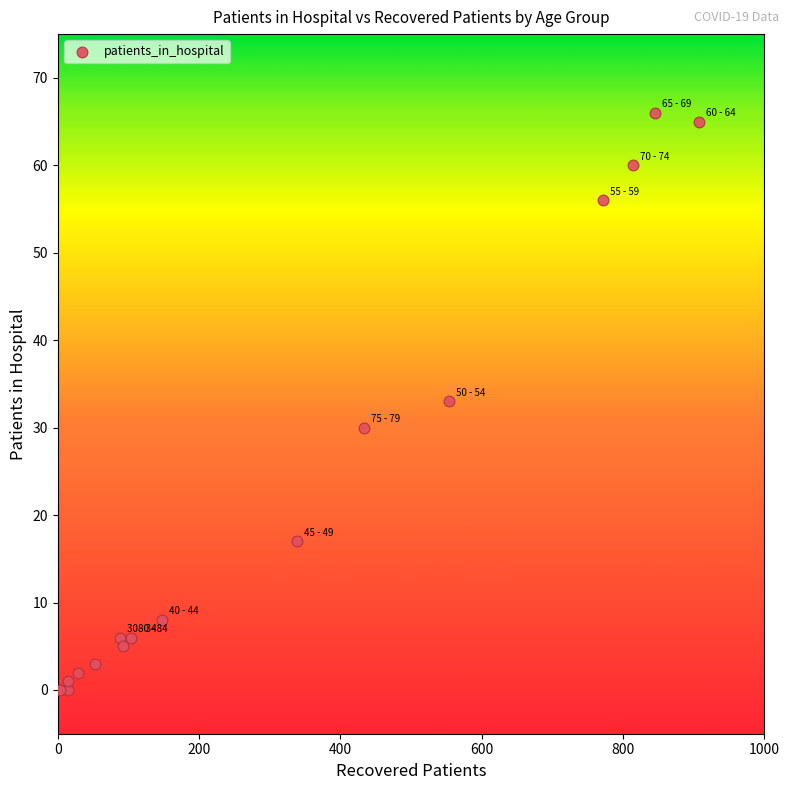

What is the range of X values (max minus min)?

904